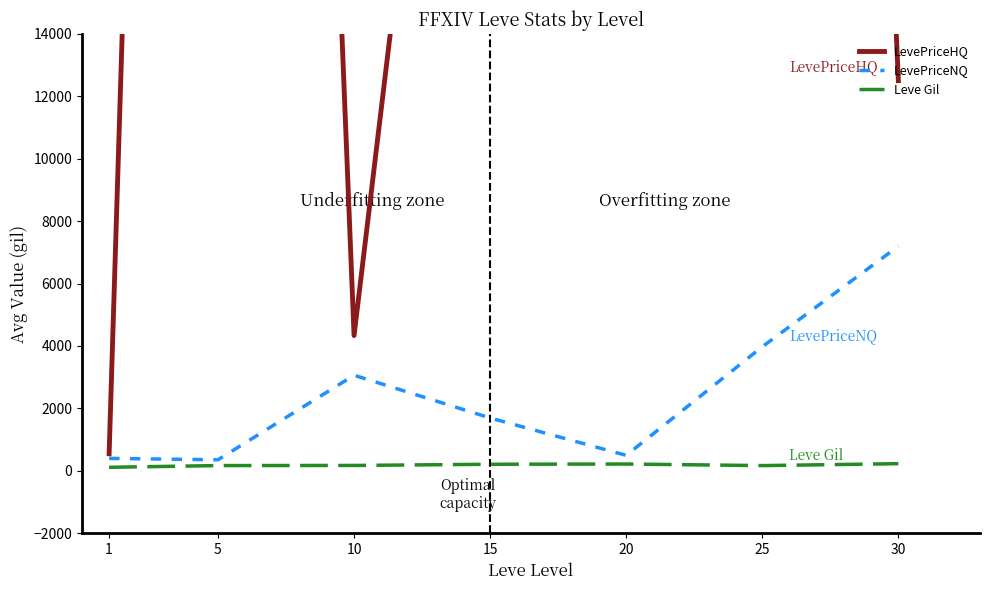

True or false: Leve Gil and LevePriceHQ cross at least once.

False